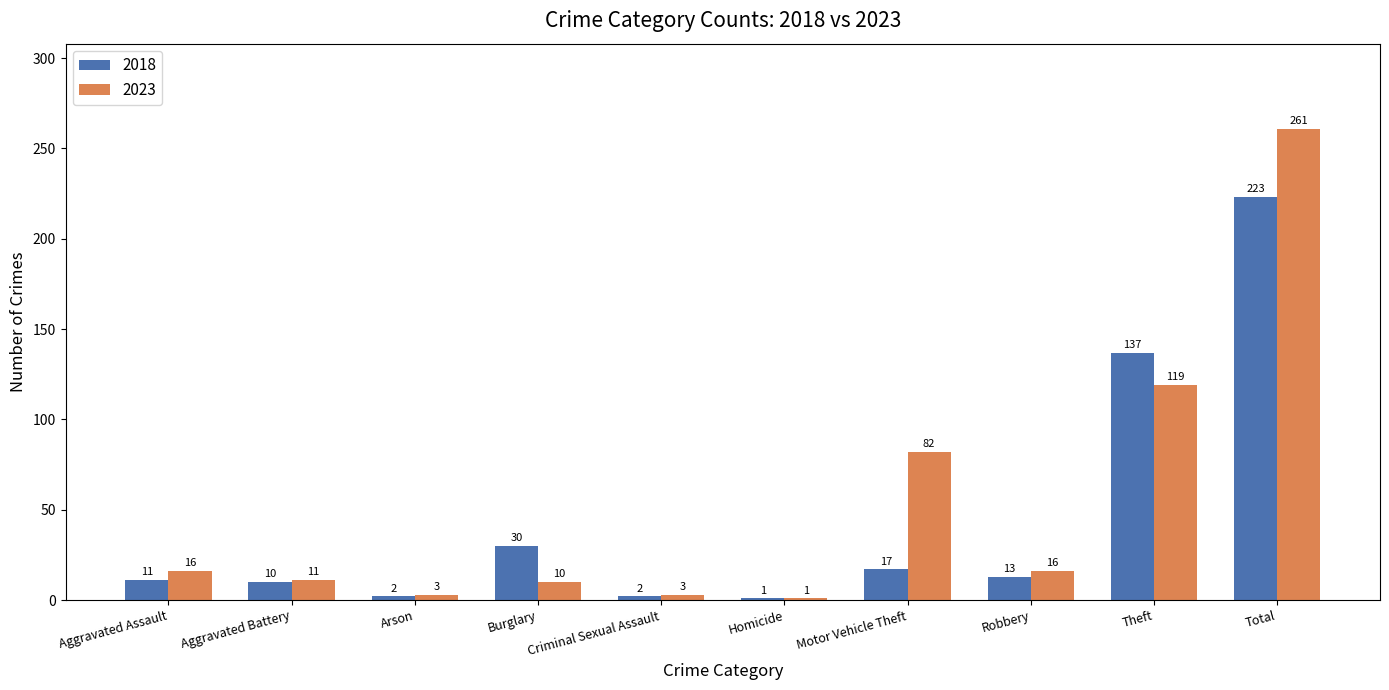

At which label is 2023 closest to 131?

Theft